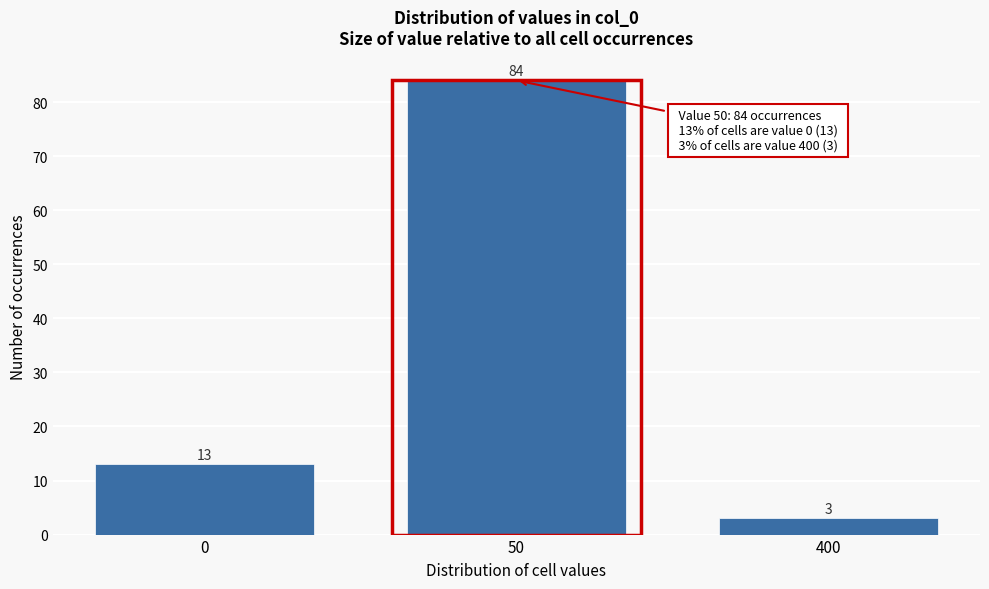

Reading left to right, list all the values displayed in this chart.

13	84	3